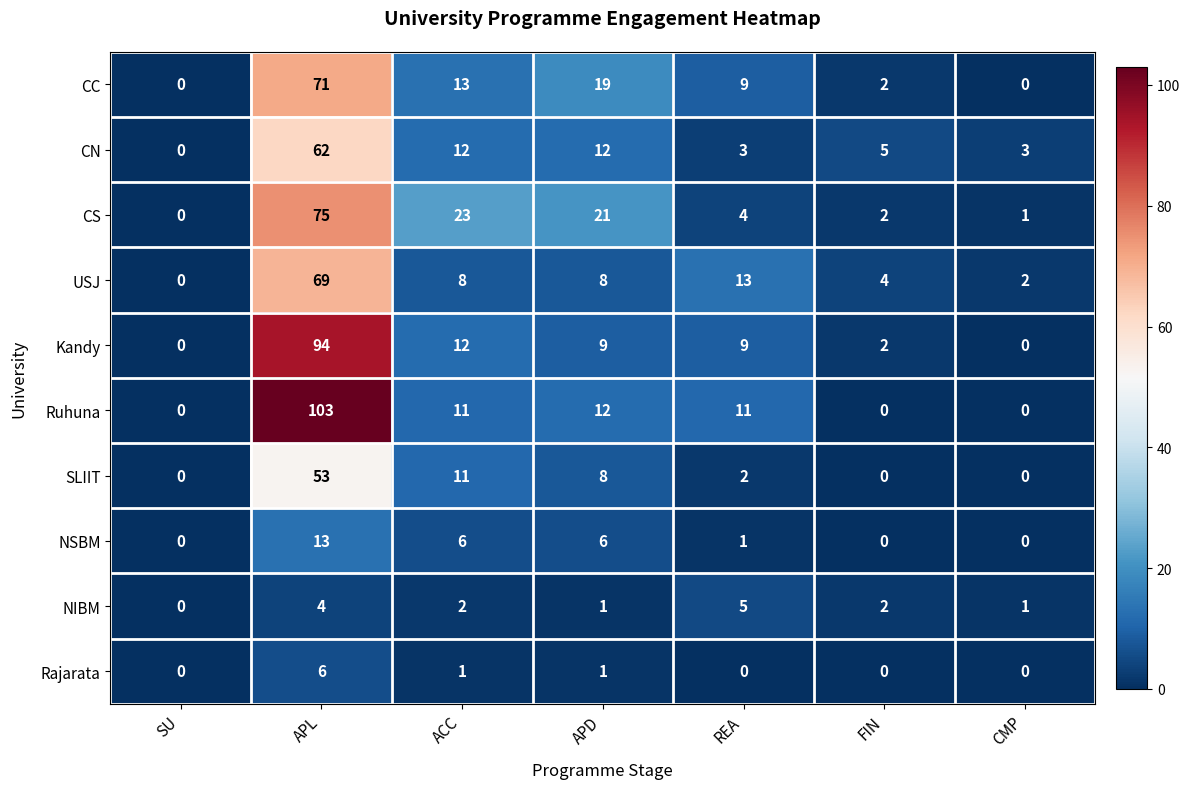

The value of Kandy at APL is 54. True or false?

False